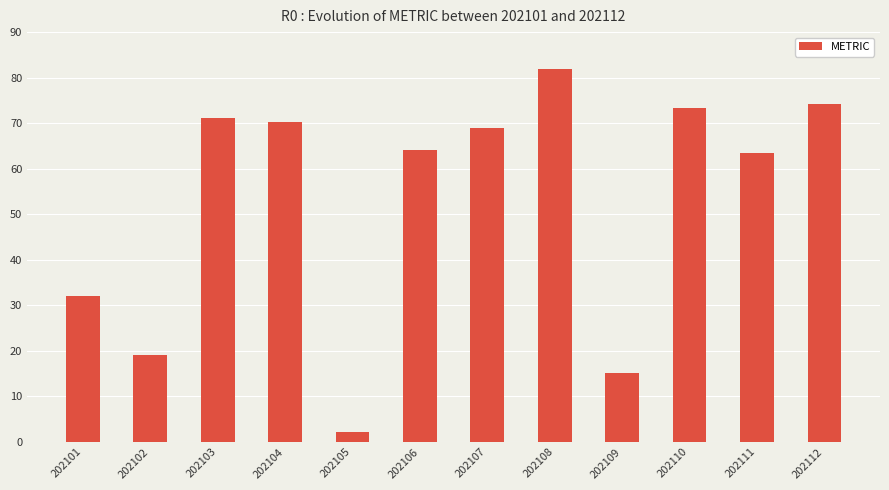

What is the difference between the second highest and second lowest values?

59.1